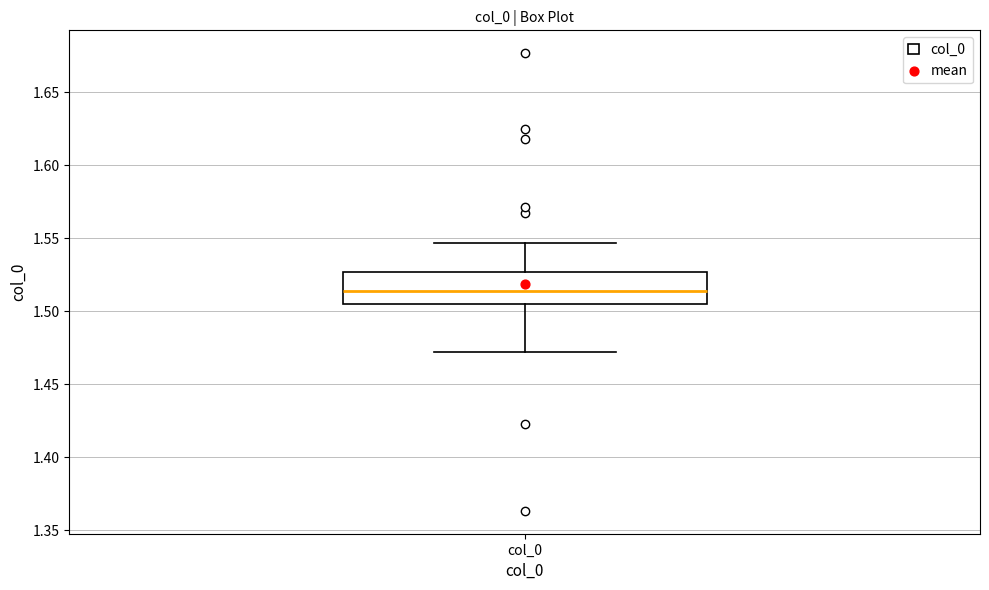

Read this box plot against the y-axis: the position of the median line, the range covered by the box, and the ends of both whiskers. The values are not printed on the chart, so give them approximately, as read against the axis.

median 1.515, box 1.505 to 1.525, whiskers 1.470 to 1.545